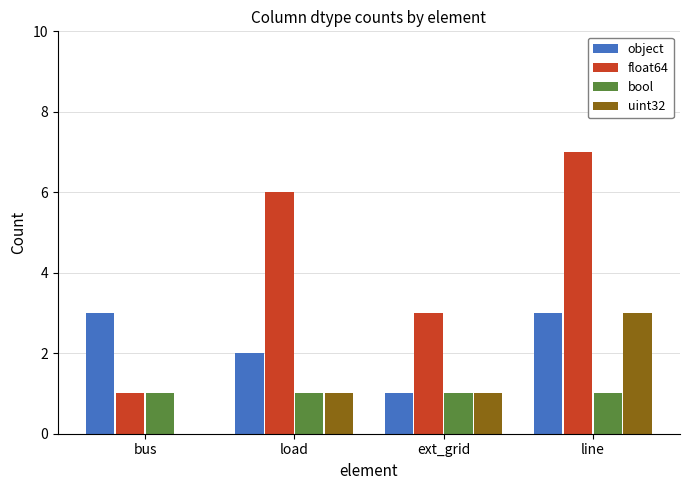

What are all the series names shown in the legend?

object, float64, bool, uint32